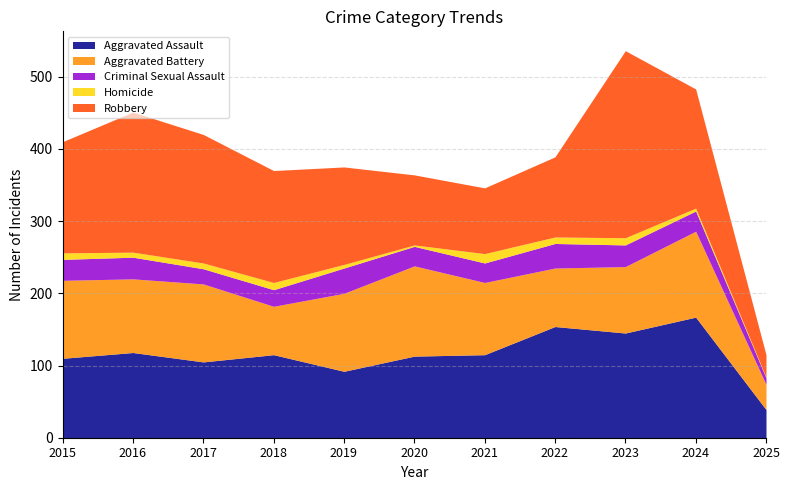

Read the Aggravated Battery value at 2016, to the nearest 5.

100